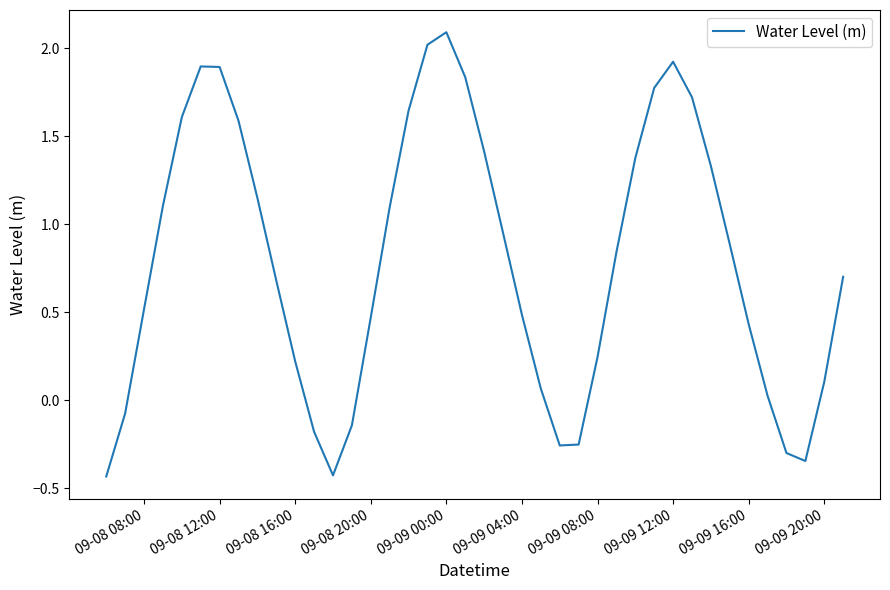

True or false: the data shows 1.9 at 09-08 12:00.

True